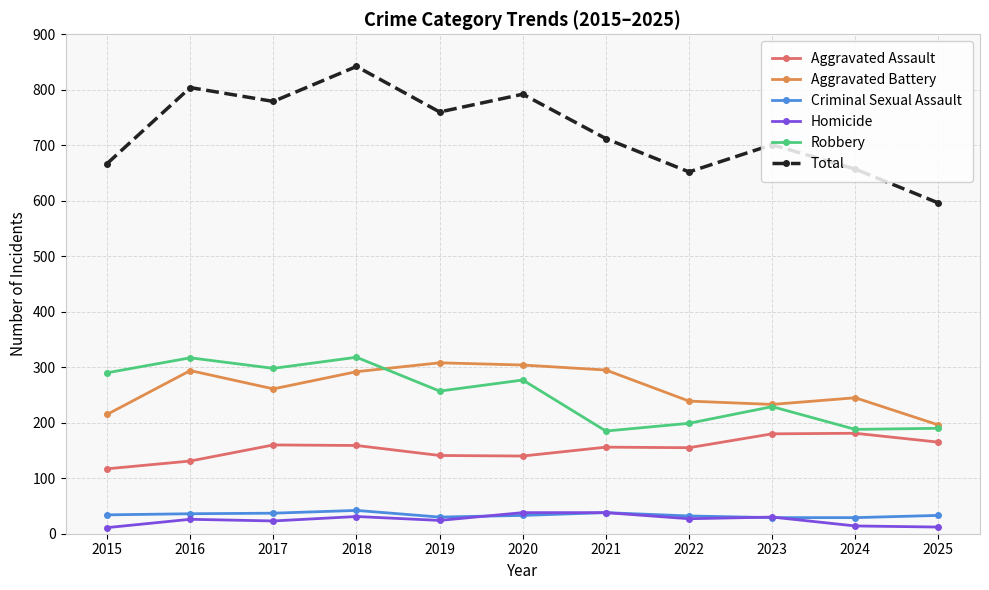

What is the minimum value shown in the chart?

11